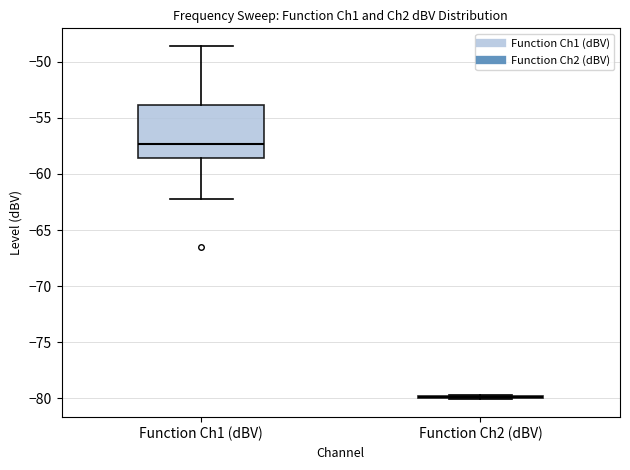

Reading left to right, read every box against the y-axis: the position of its median line, the range the box covers, and the ends of its whiskers. The values are not printed on the chart, so give them approximately, as read against the axis.

Function Ch1 (dBV): median -57.5, box -58.5 to -54.0, whiskers -62.0 to -48.5
Function Ch2 (dBV): box collapsed to a line at -80.0, whiskers -80.0 to -79.5